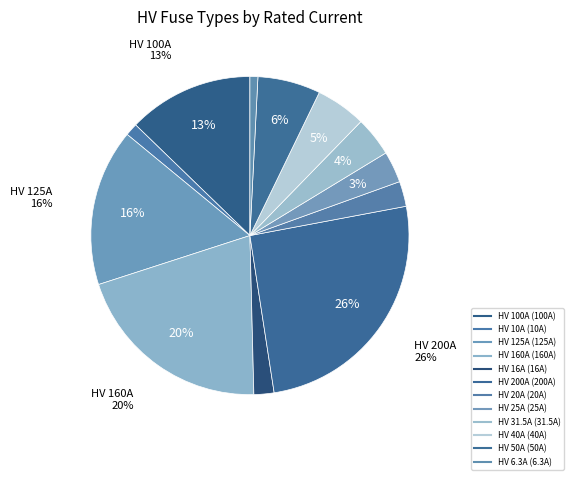

What percentage do HV 40A and HV 31.5A together represent?

9.1%